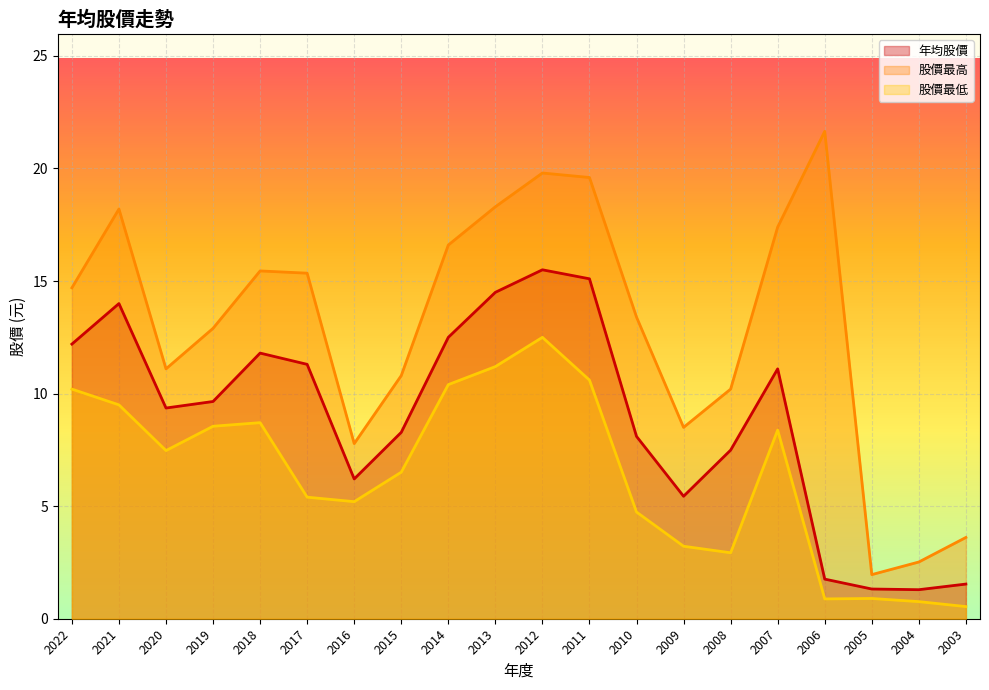

Which series has the widest spread of values?

股價最高